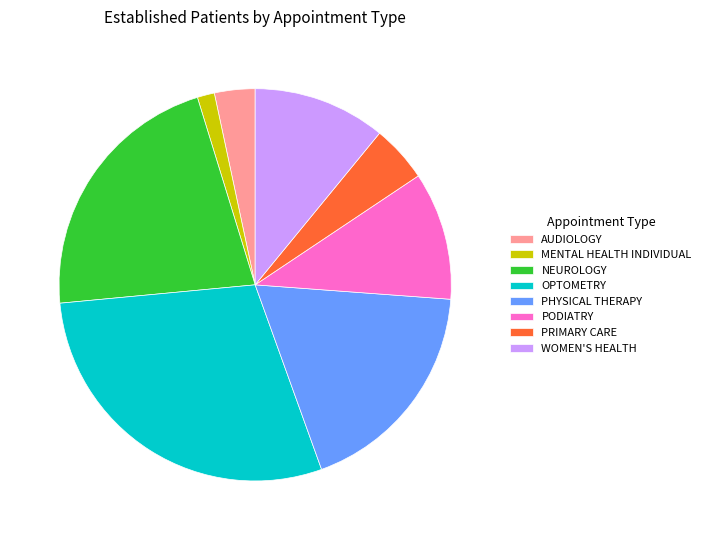

What is the ratio of the value at PODIATRY to the value at MENTAL HEALTH INDIVIDUAL?

7.5